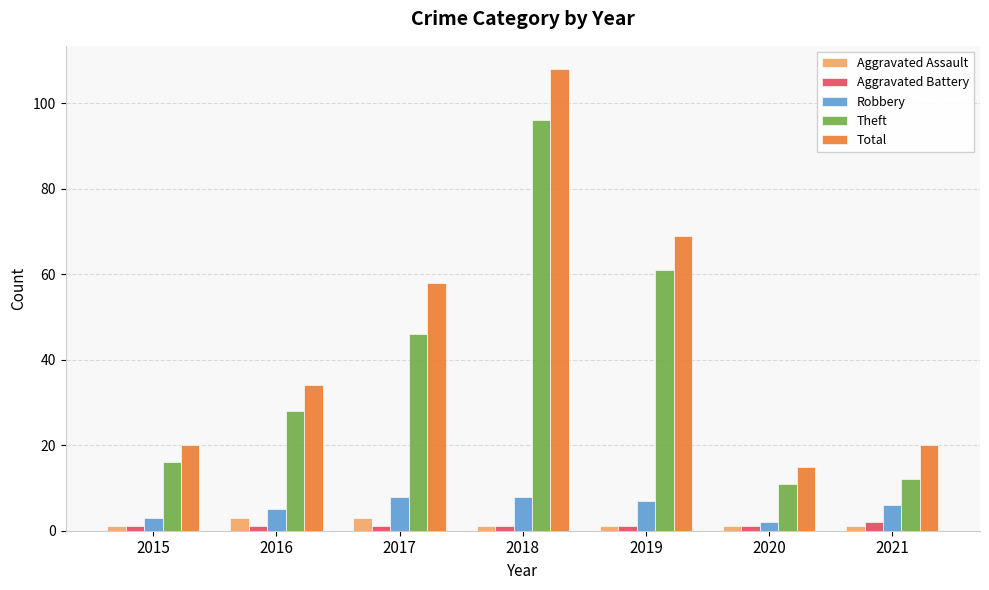

Is it true that Aggravated Battery equals 1 at 2019?

True